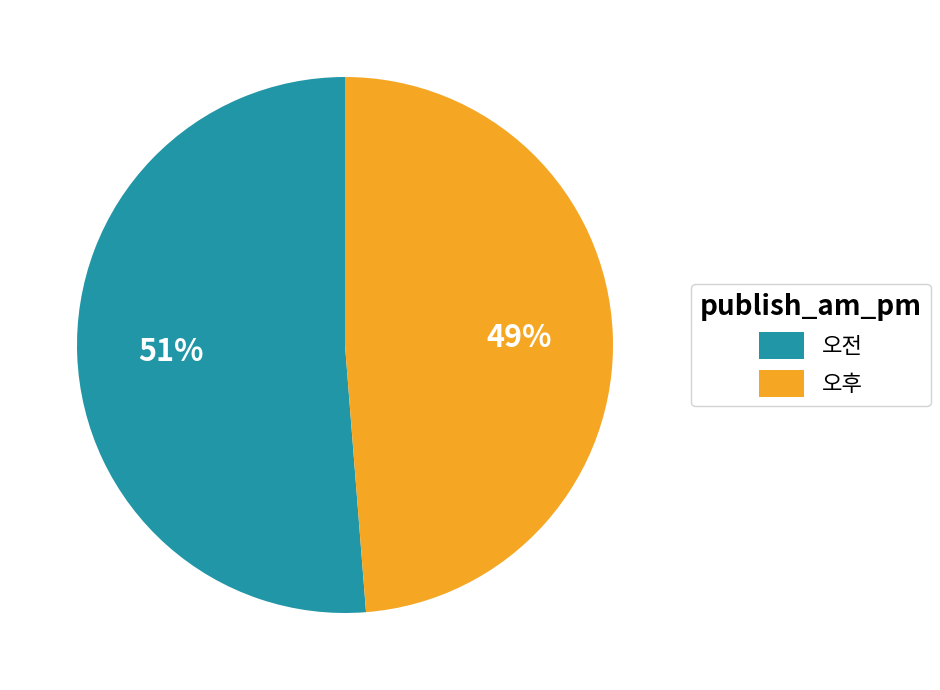

Rank the categories by value from highest to lowest.

오전, 오후